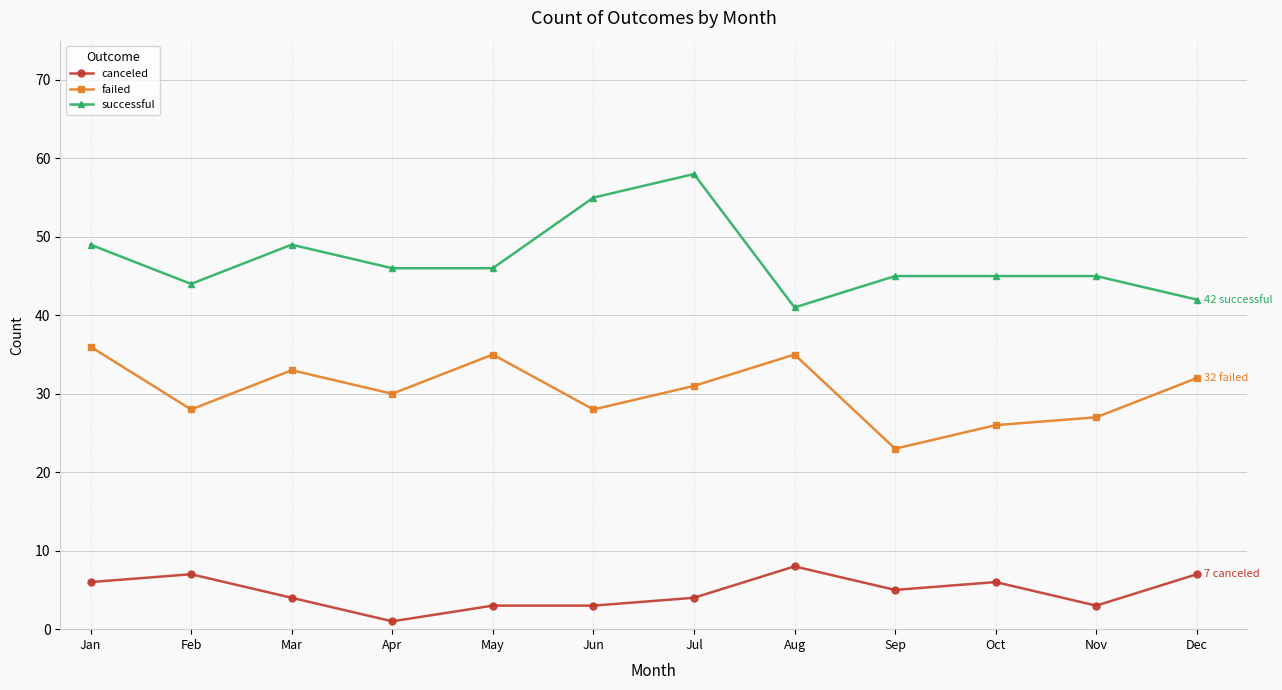

True or false: failed has a value of 36 at Jan.

True